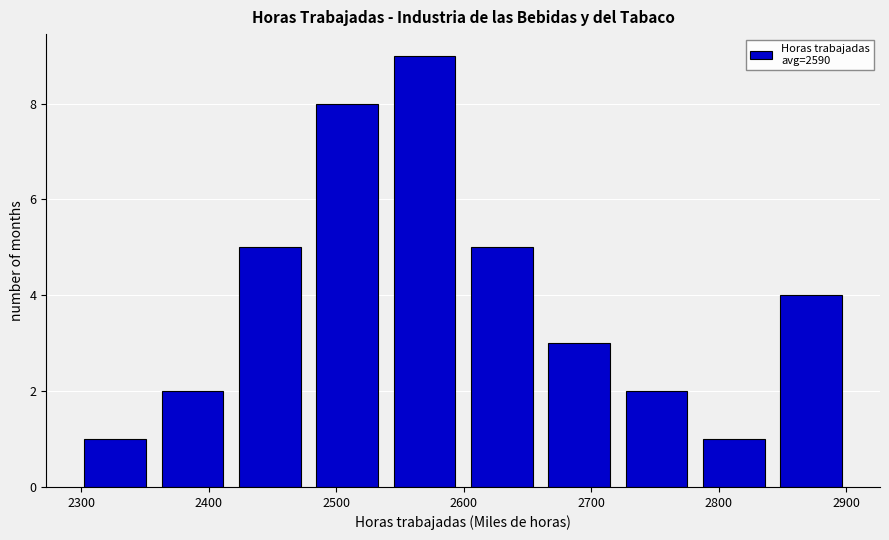

How tall is the bar that spans 2420 to 2480 on the x-axis? Neither the bar edges nor the heights are printed on the chart, so give them approximately, as read against the axes.

5